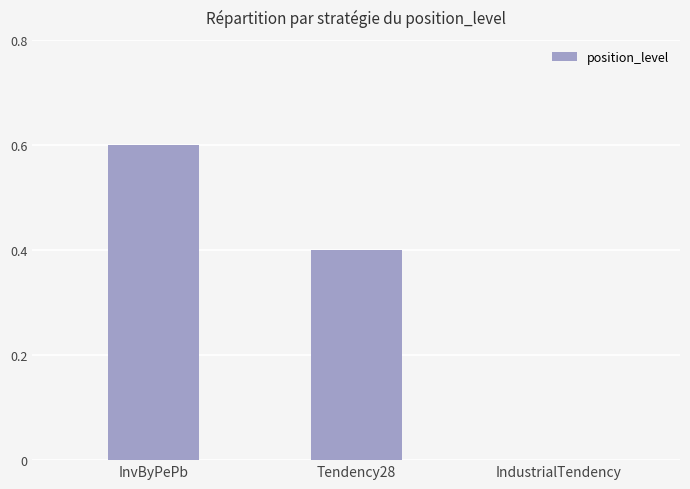

Is it true that the value at InvByPePb is 0.2?

False